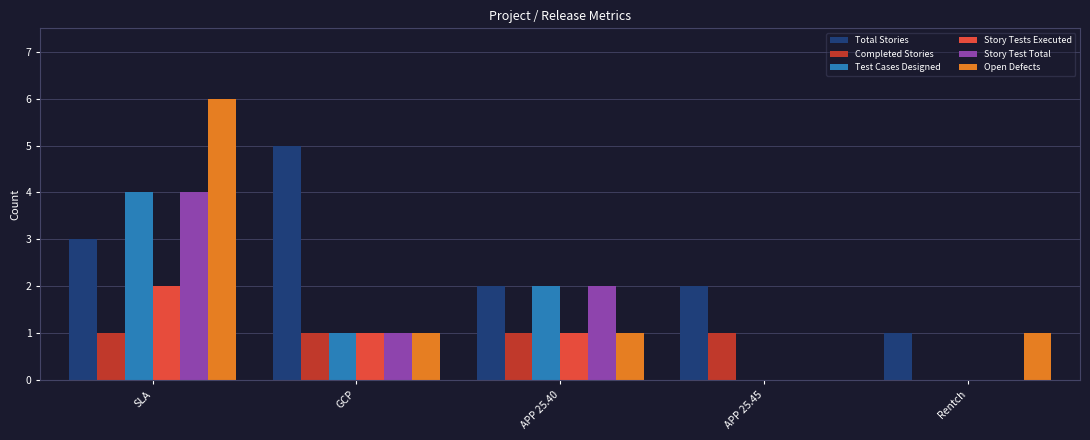

Which series has the largest total across all categories?

Total Stories